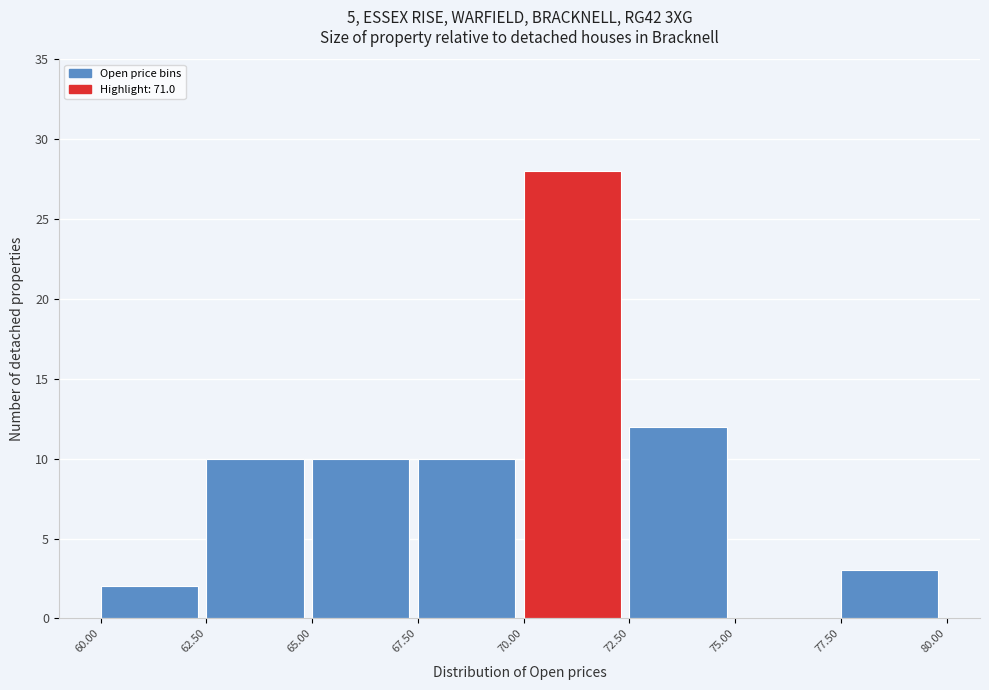

Which range on the x-axis has the tallest bar?

70.00 to 72.50